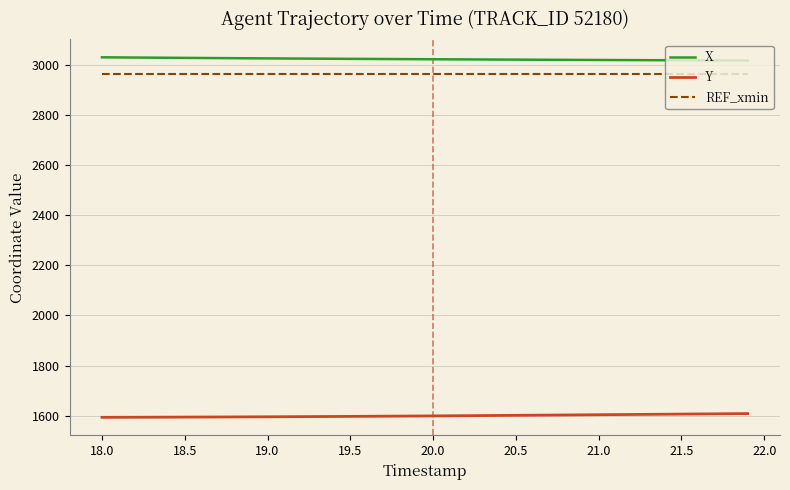

Rank the series by their maximum value, from lowest to highest.

Y, REF_xmin, X